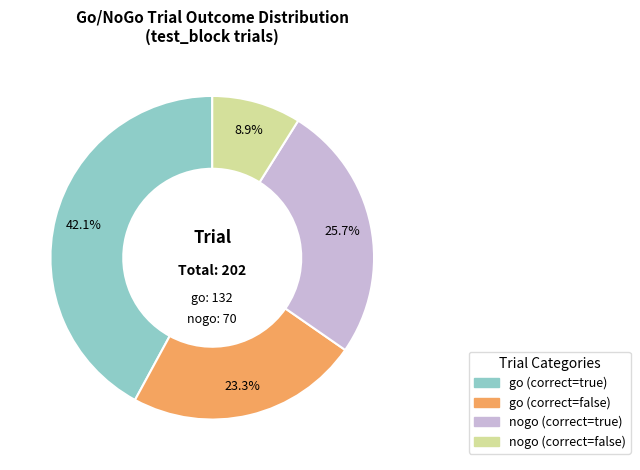

What percentage is NOT represented by go (correct=true)?

57.9%